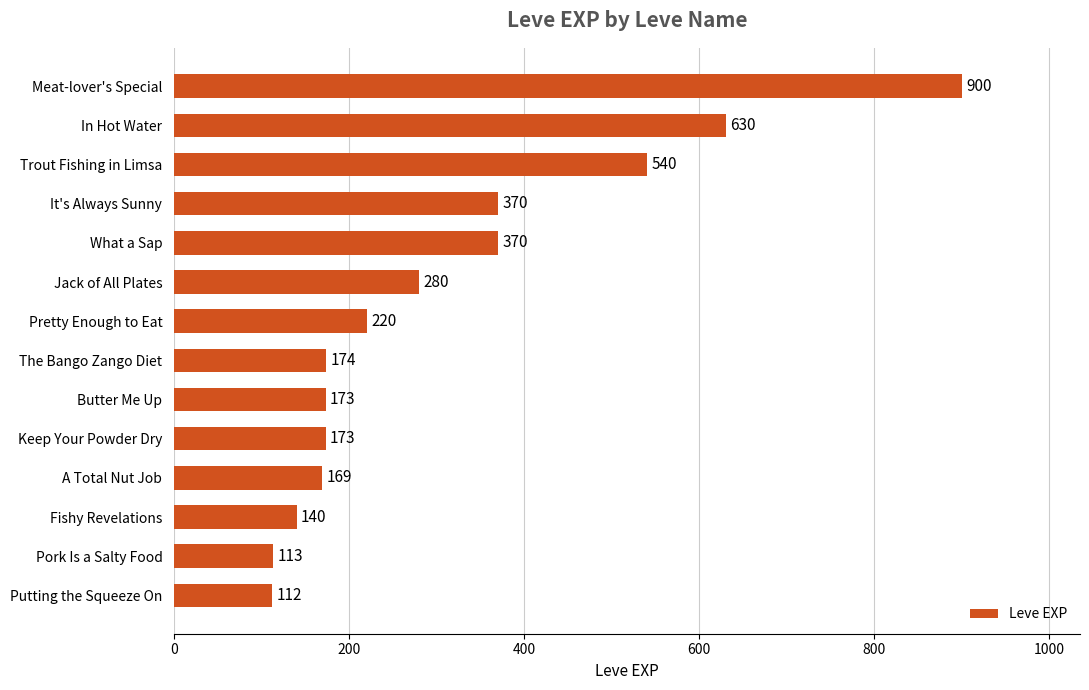

What is the sum of all values?

4364